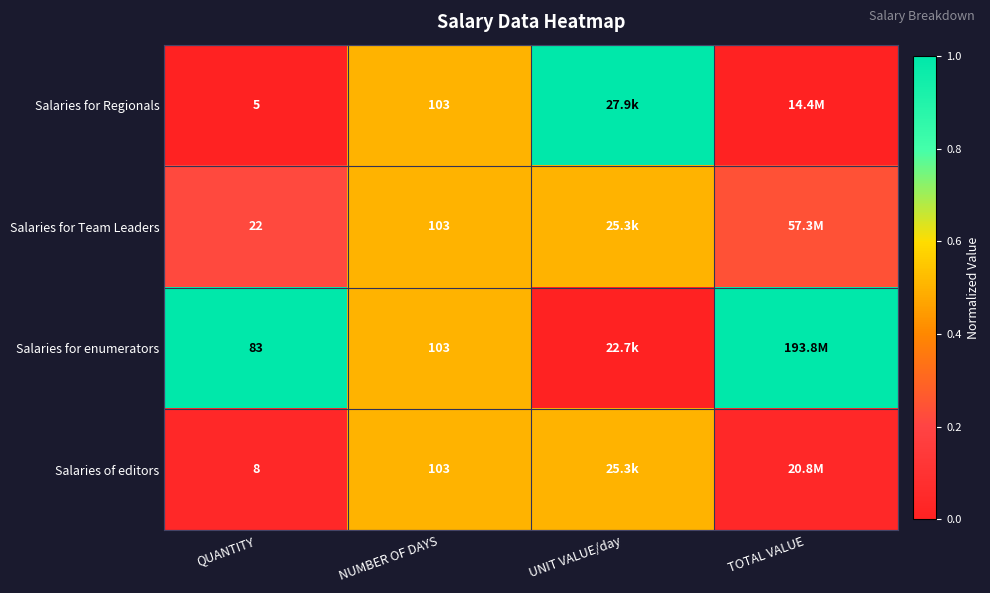

Reading right to left, list all the values displayed in this chart.

row_0: 0.0	1.0	0.5	0.0
row_1: 0.2	0.5	0.5	0.2
row_2: 1.0	0.0	0.5	1.0
row_3: 0.0	0.5	0.5	0.0